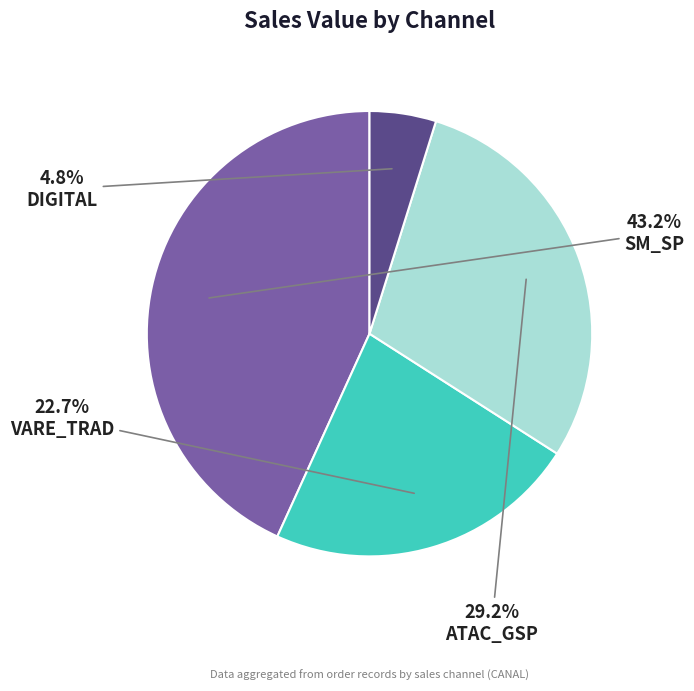

Does VARE_TRAD represent more than half of the total?

No